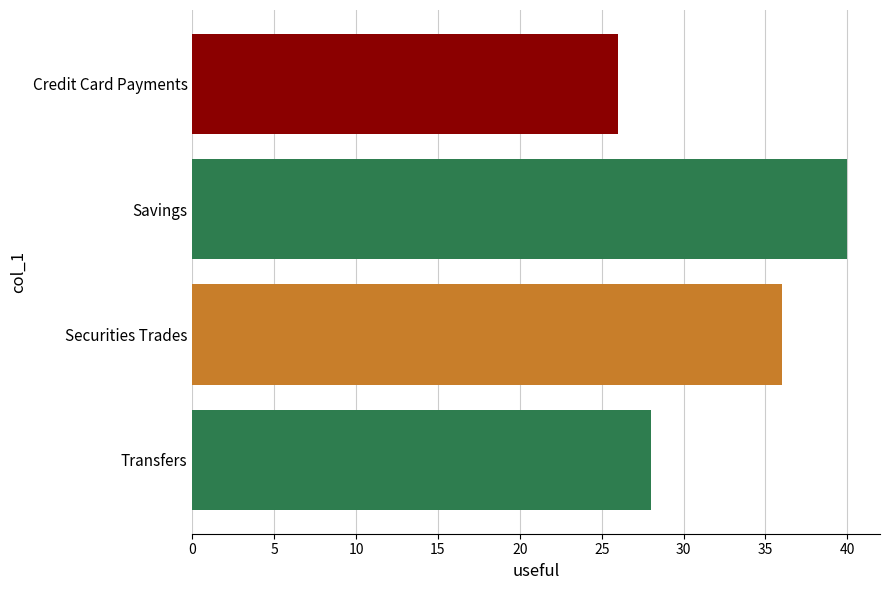

How many data points are above 36?

1